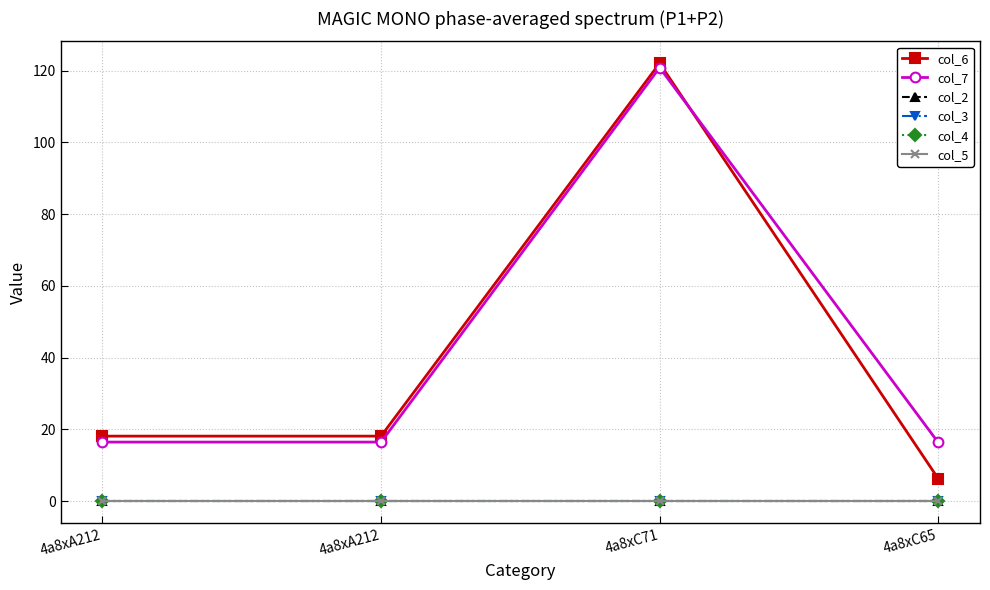

What is the label of the 3rd point from the right?

4a8xA212